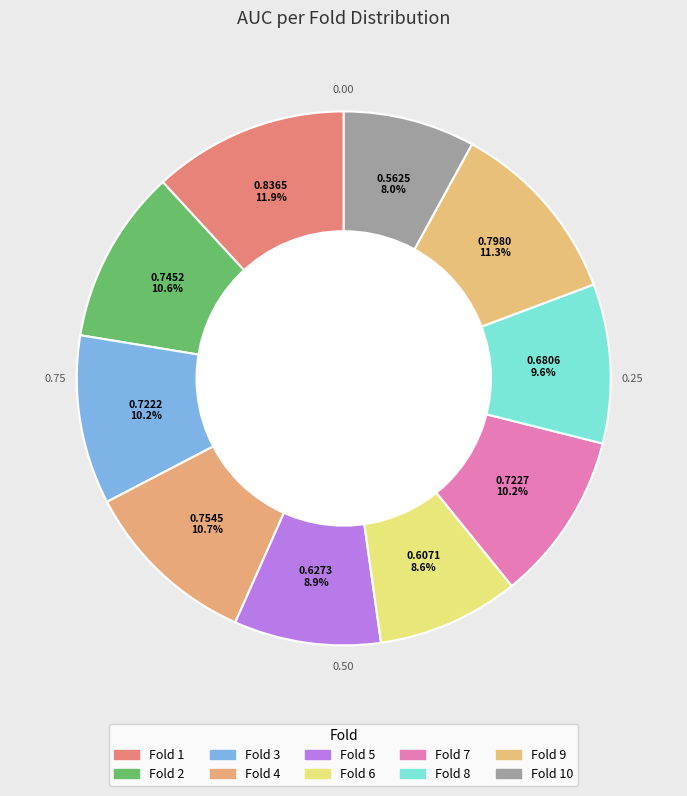

Combined, do Fold 1 and Fold 3 account for over 50%?

No